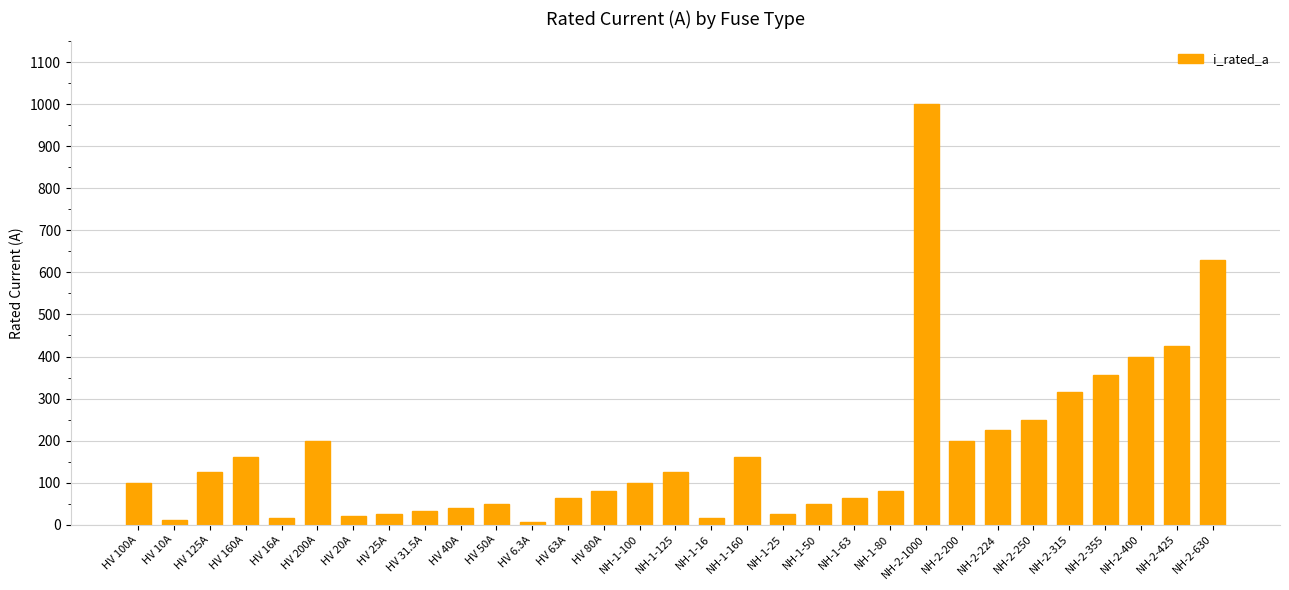

What is the change in value from HV 50A to NH-1-80?

+30.0